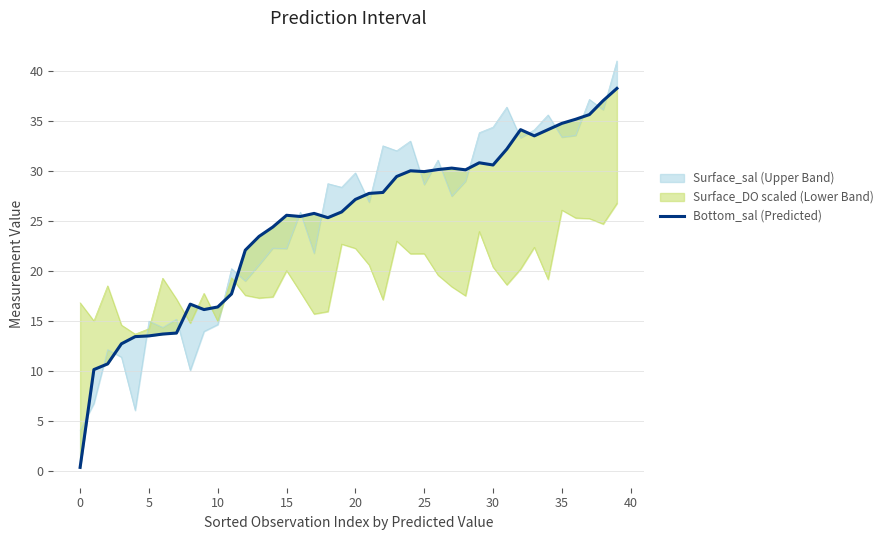

Where is the data nearest to the value 19?

11